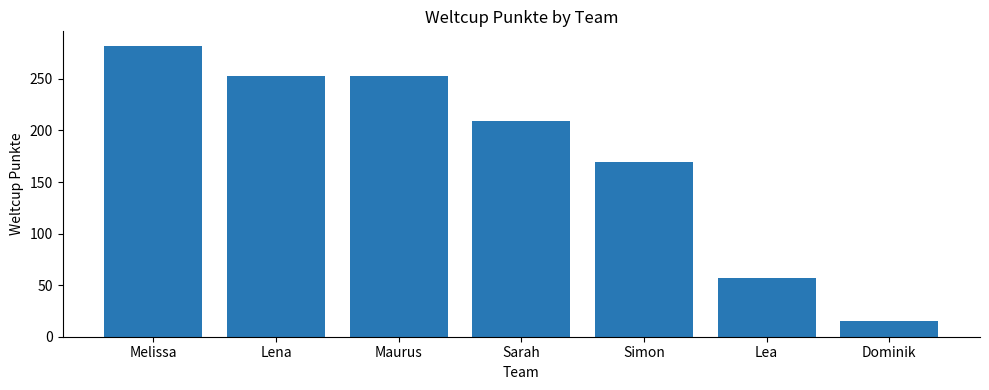

Approximately how many times larger is the value at Lena compared to Dominik?

16.9